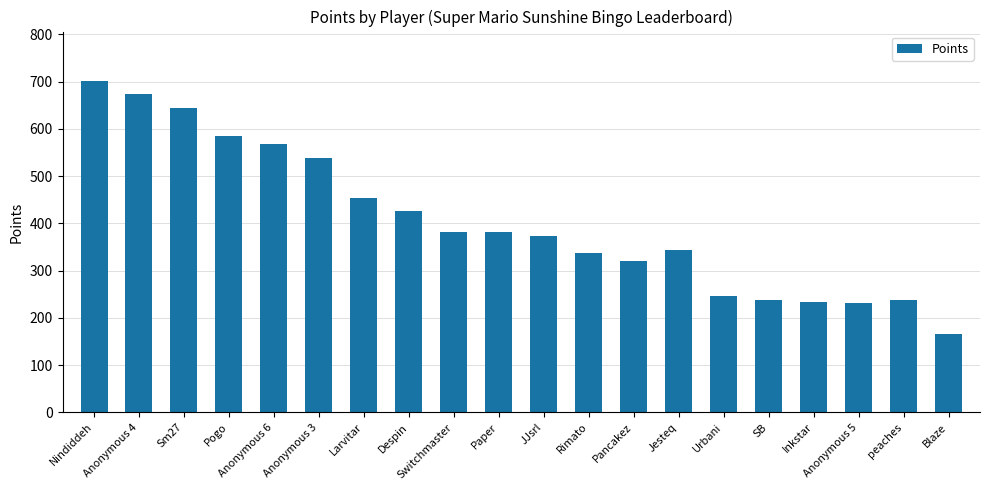

Read the value at Pogo.

584